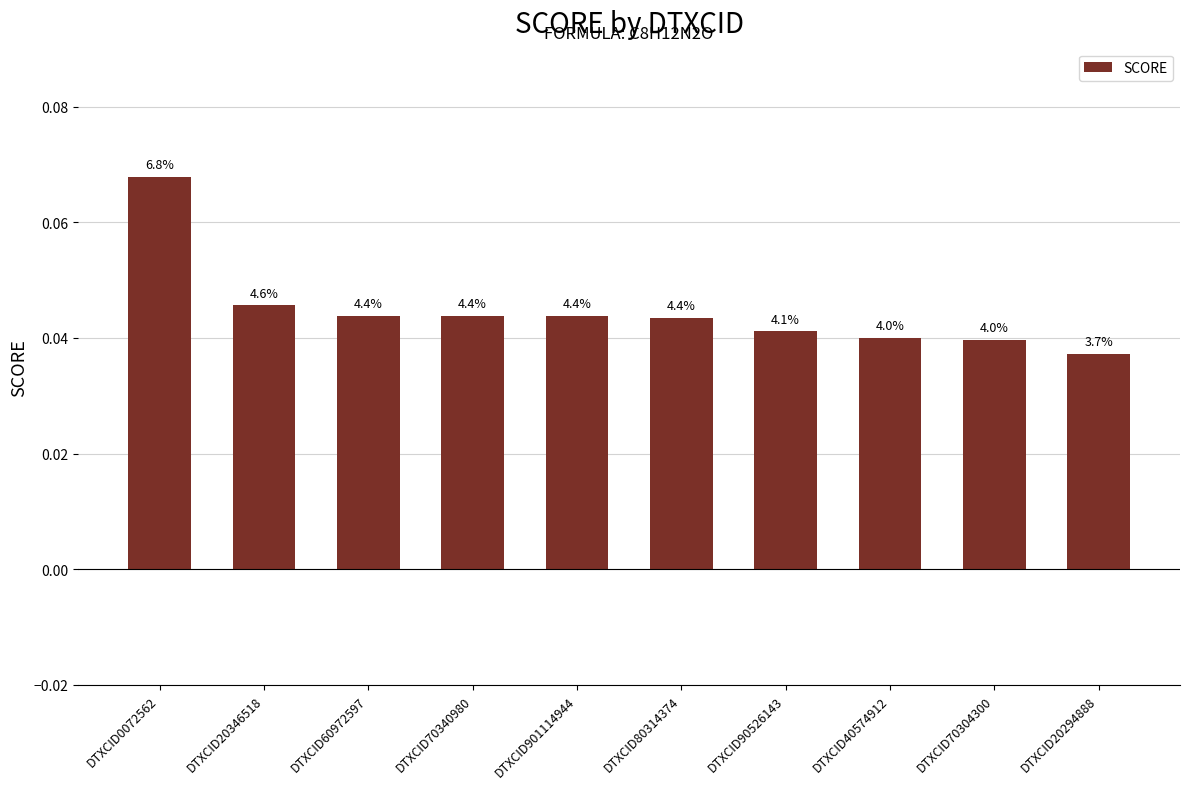

How many bars are there in total?

10